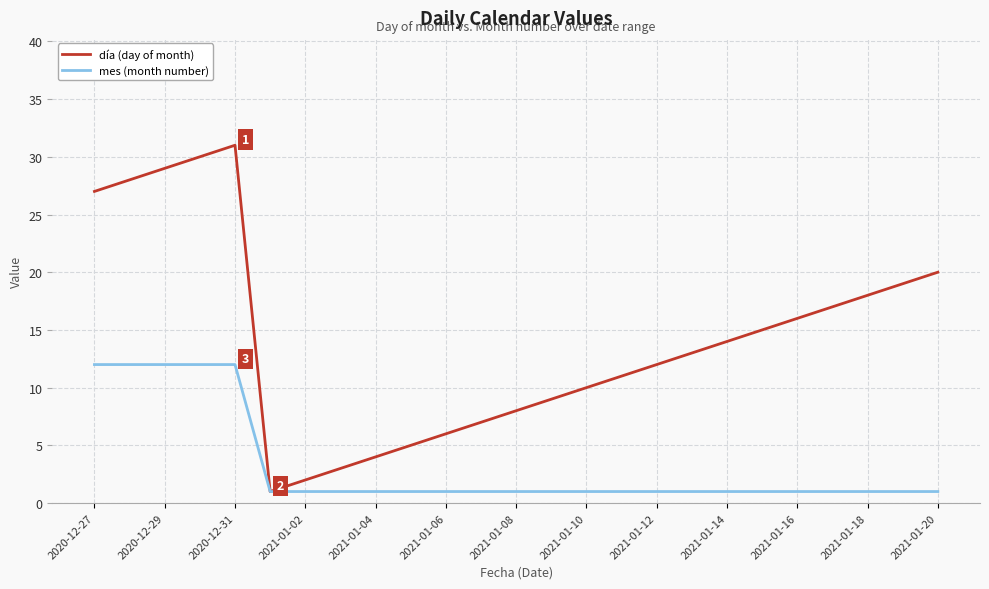

What is the maximum value for mes (month number)?

12